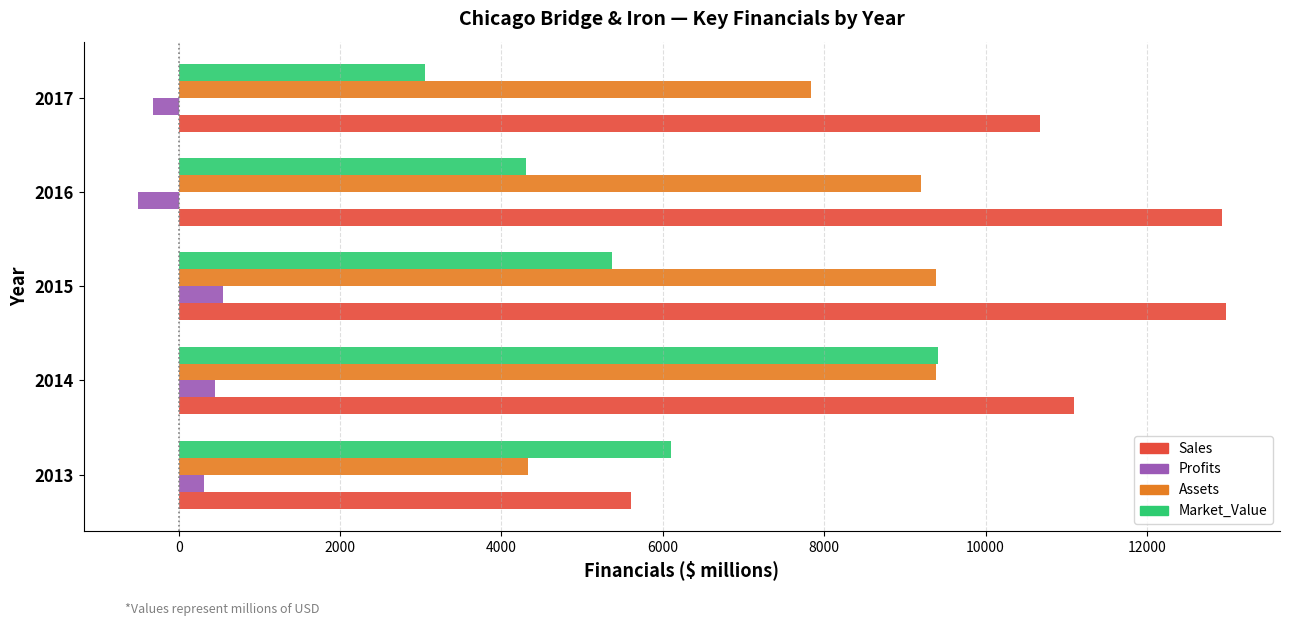

What is the difference between the maximum and minimum values in the Profits series?

1048.0